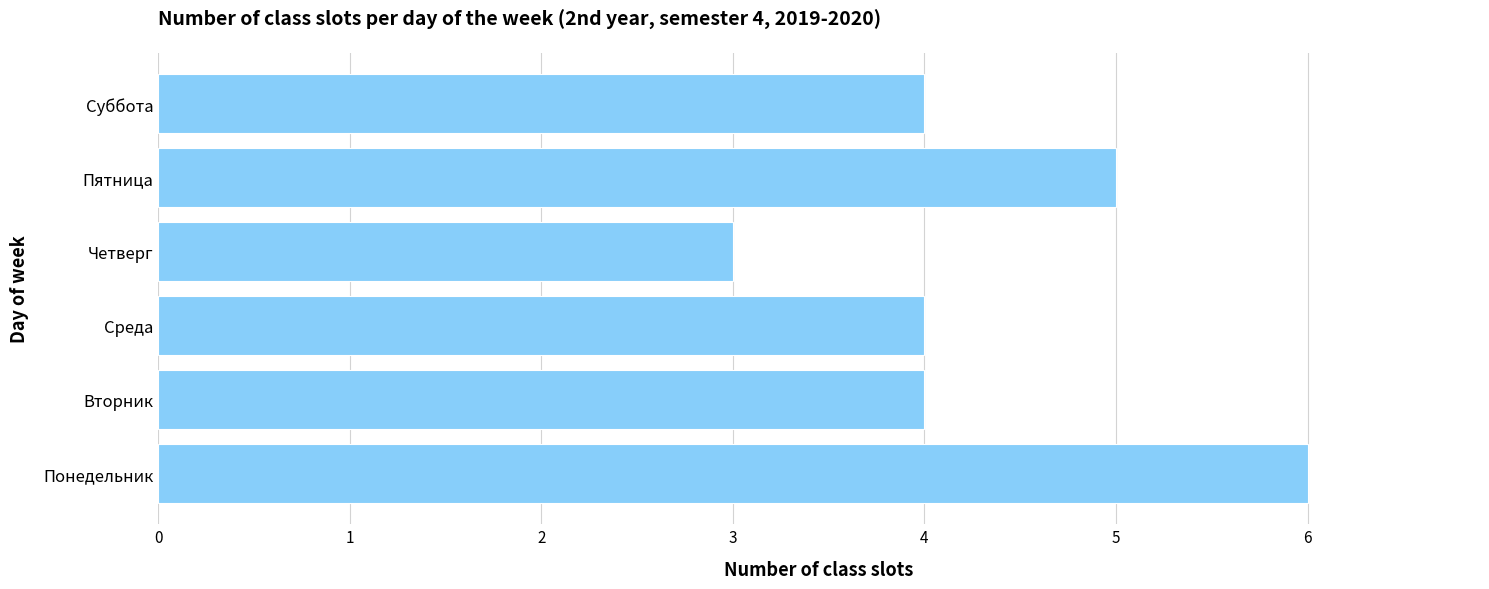

Approximately how many times larger is the value at Суббота compared to Среда?

1.0